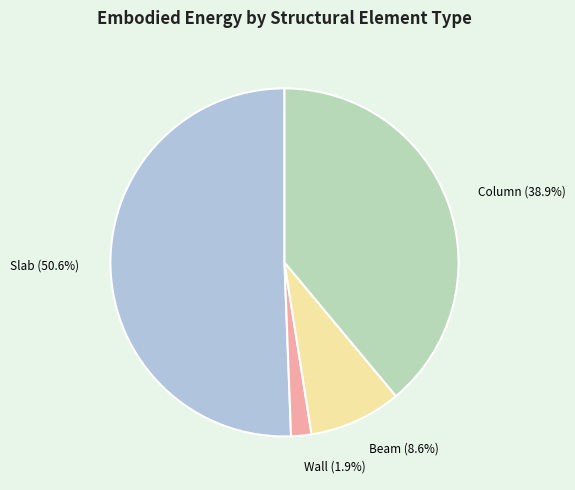

Is it true that Beam is 23% of the pie?

False